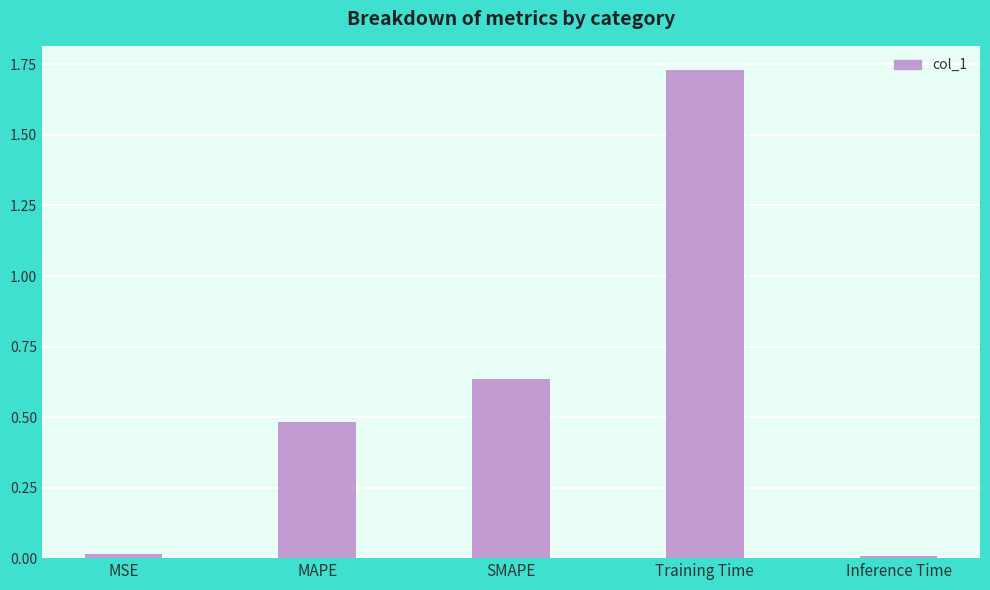

How many data points does each series have?

5